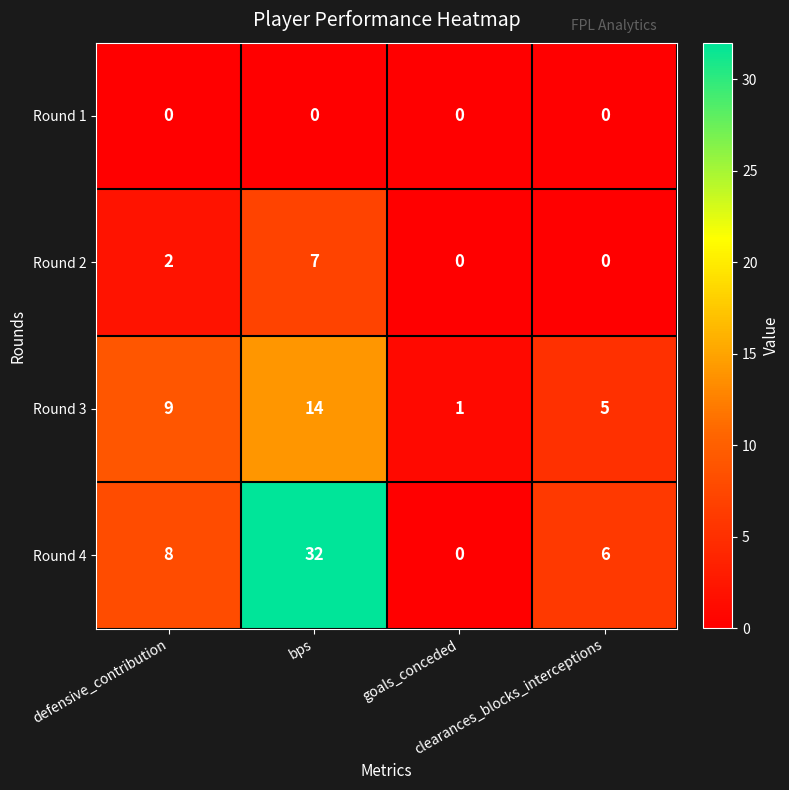

Which series has the widest spread of values?

Round 4